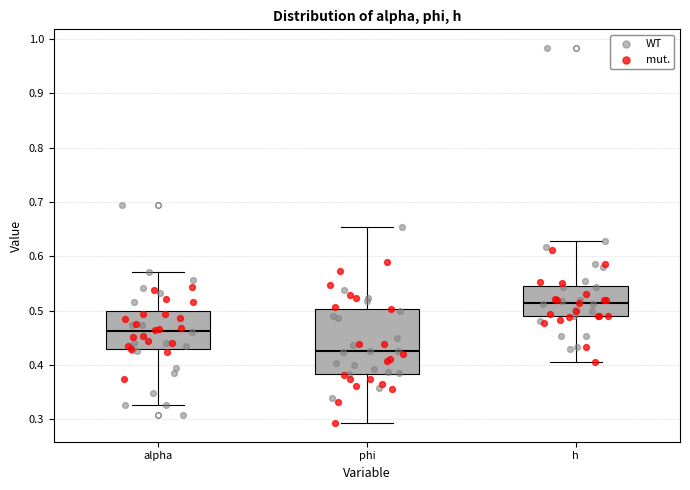

Reading left to right, transcribe this box plot: for each box, give where its median line is, the range the box spans, and where its two whiskers end, as read against the y-axis. The values are not printed on the chart, so give them approximately, as read against the axis.

alpha: median 0.46, box 0.43 to 0.50, whiskers 0.33 to 0.57
phi: median 0.43, box 0.38 to 0.50, whiskers 0.29 to 0.65
h: median 0.51, box 0.49 to 0.55, whiskers 0.41 to 0.63